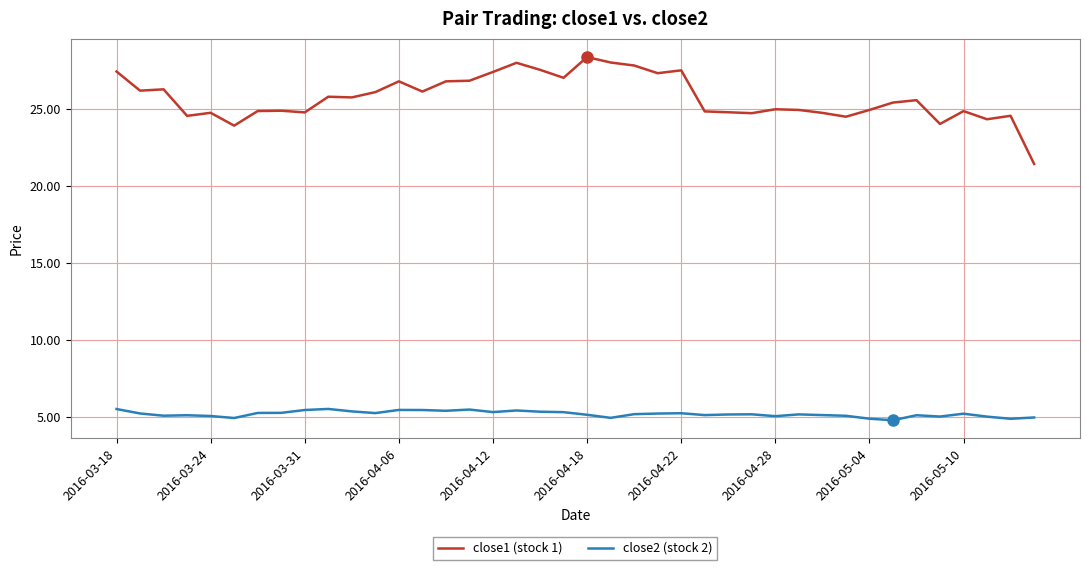

Which series has the largest range (max minus min)?

close1 (stock 1)